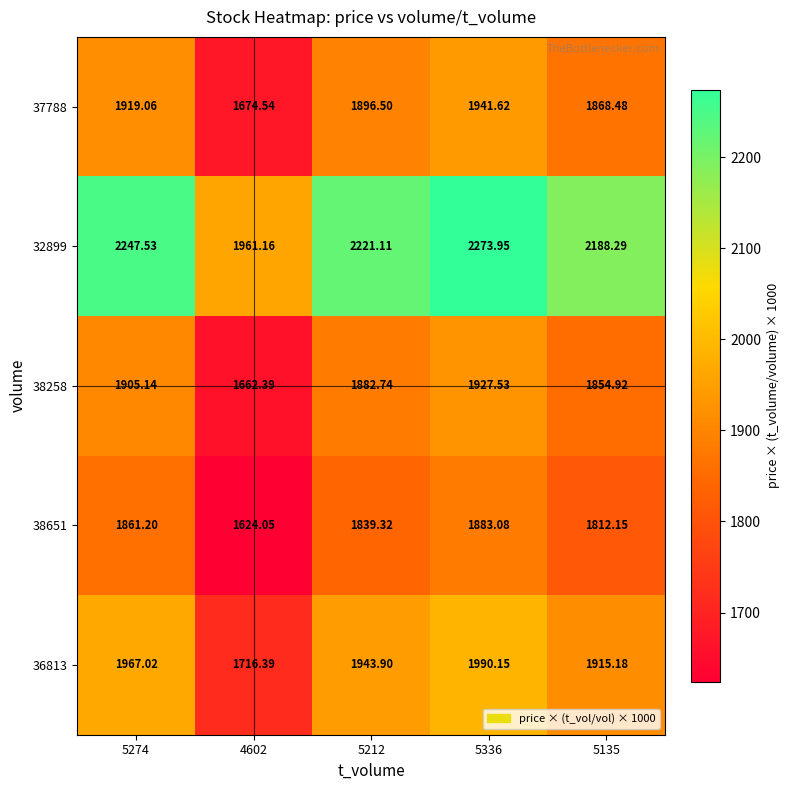

Is the value of 36813 at 5274 greater than the value of 38651 at 5274?

Yes